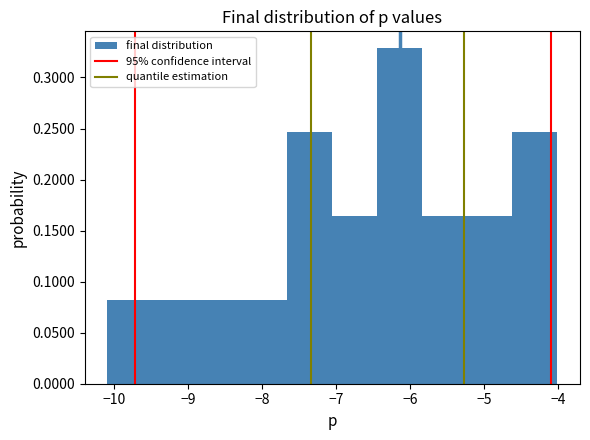

Over which range of the x-axis is the bar tallest?

-6.4 to -5.8